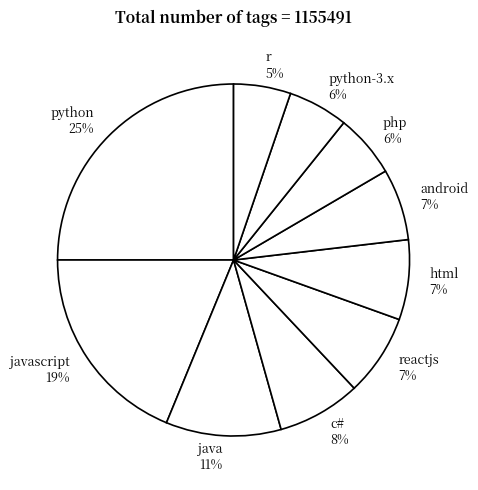

To the nearest percent, what percentage of the pie is c#?

8%